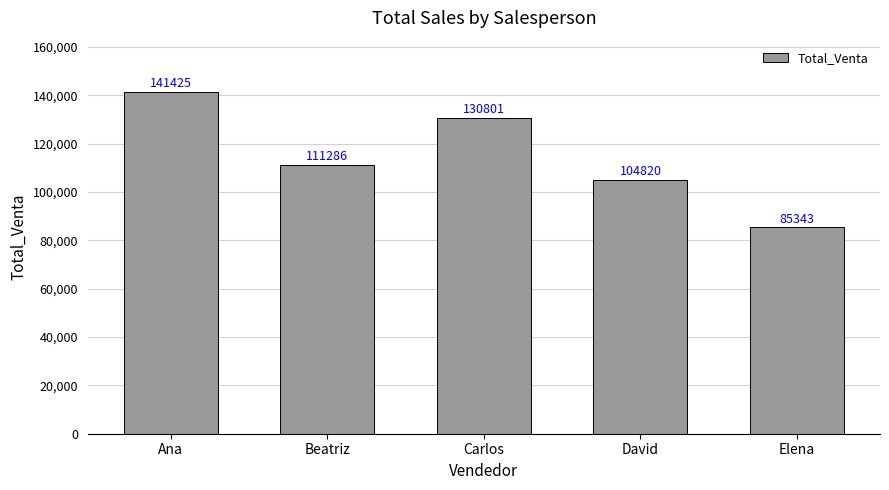

Reading left to right, extract all data points from this chart.

141425	111286	130801	104820	85343